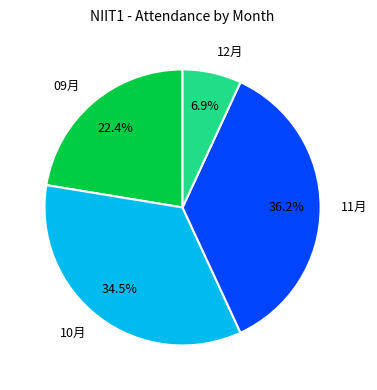

Rank the categories by value from highest to lowest.

11月, 10月, 09月, 12月